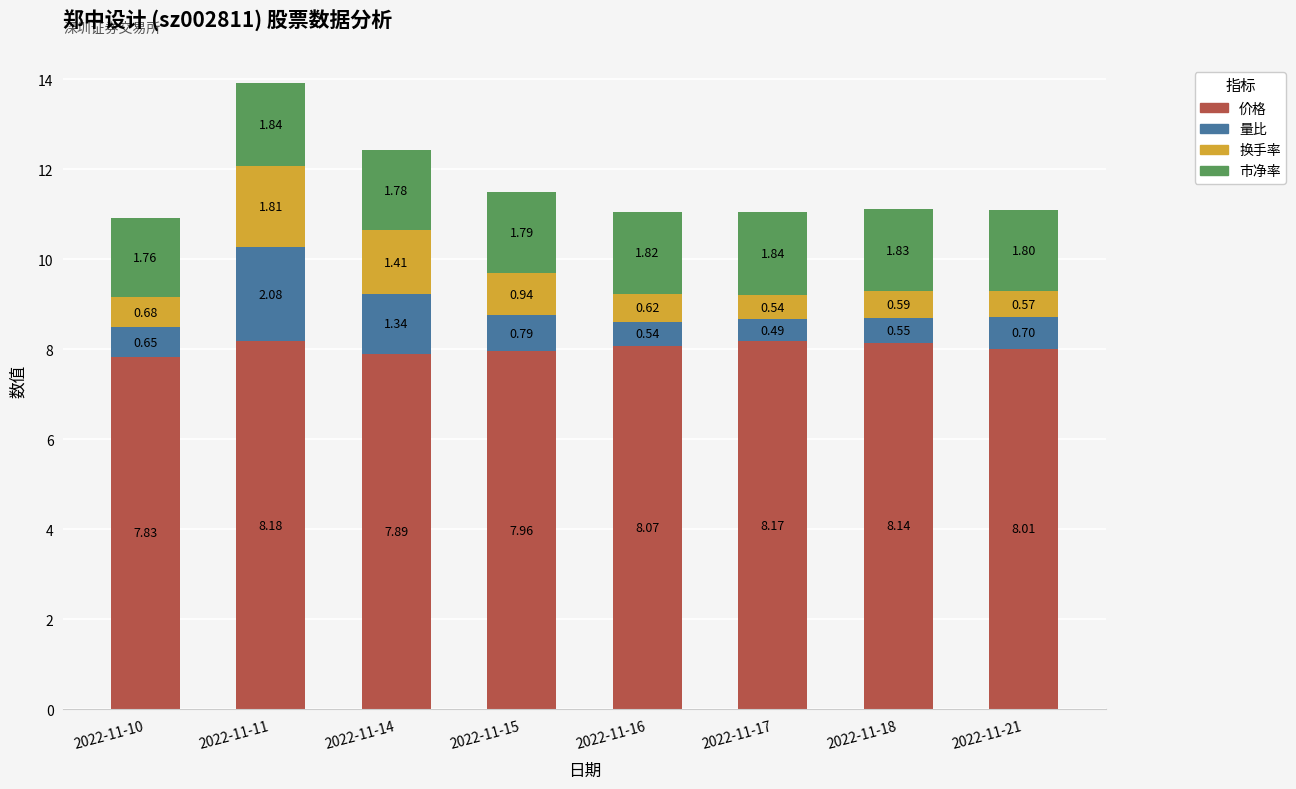

At which category is the sum across all series the highest?

2022-11-11